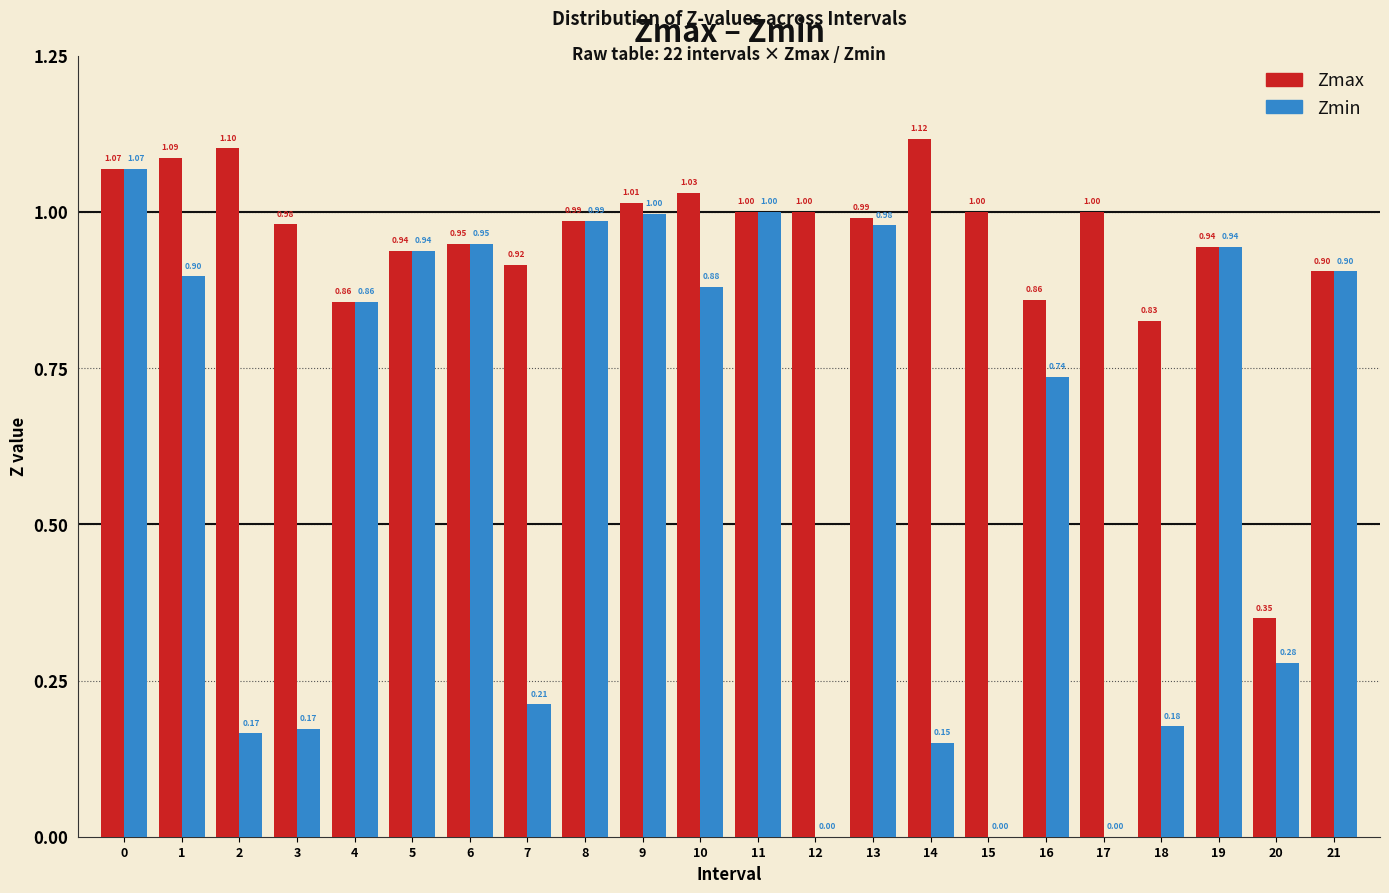

What is the sum of the Zmin values at 12 and 4?

0.9